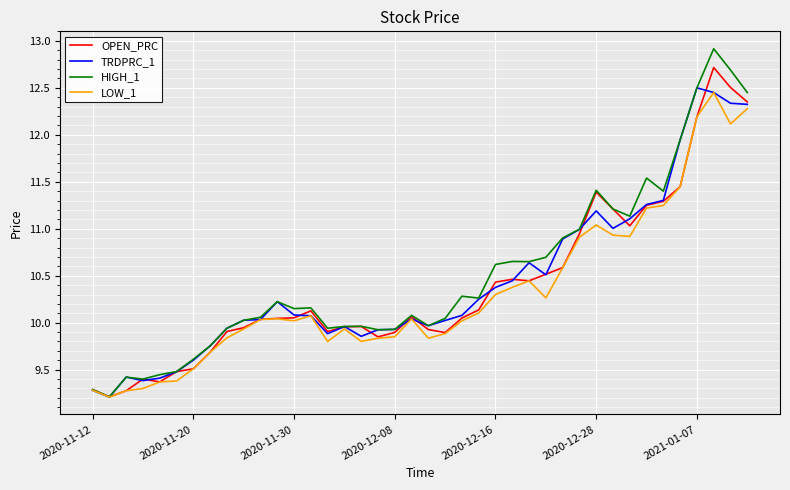

Which series has the widest spread of values?

HIGH_1